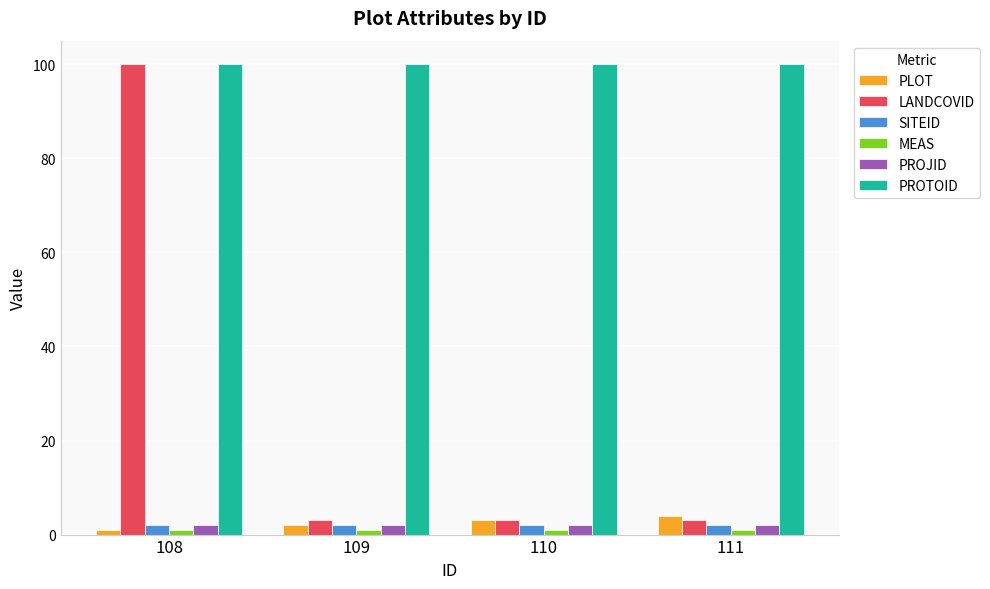

Which series changed the most between 108 and 110?

LANDCOVID